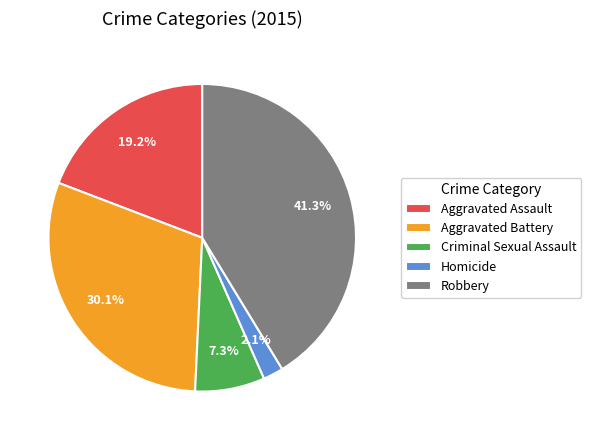

Approximately how many times larger is the value at Criminal Sexual Assault compared to Aggravated Battery?

0.2